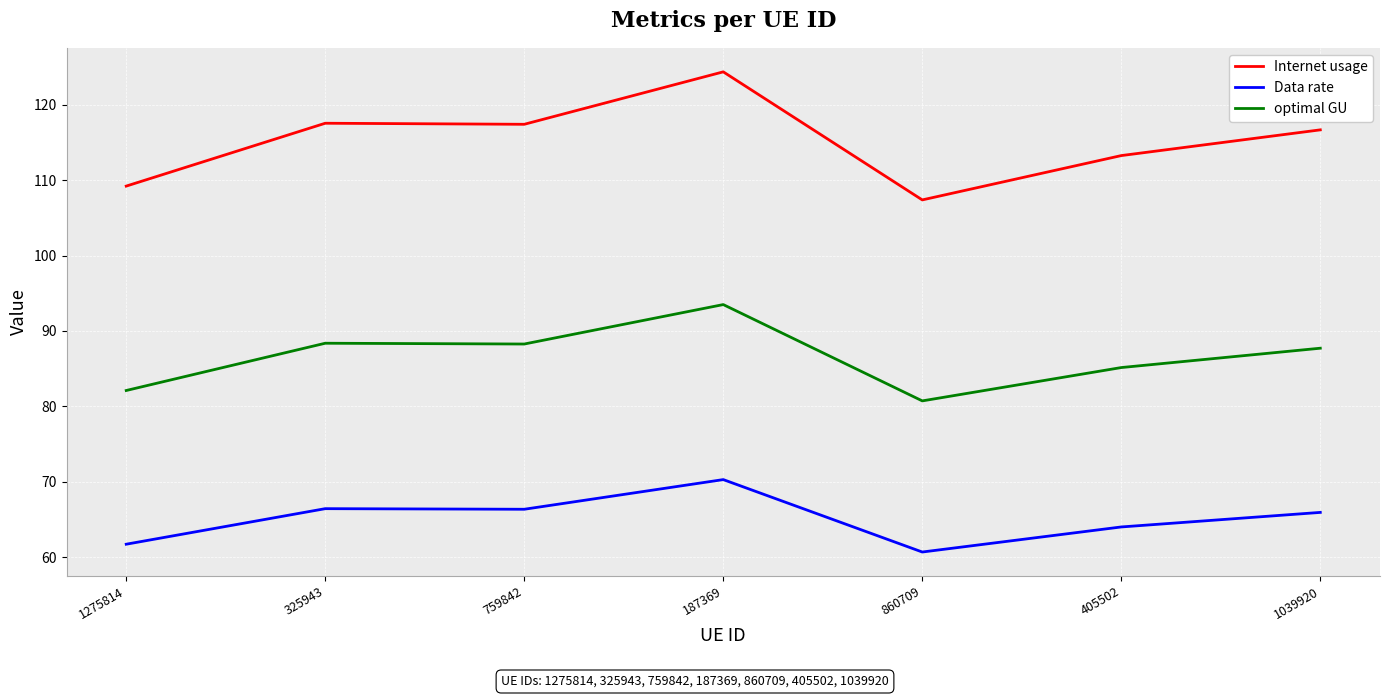

Is this an area chart (filled region under the line)?

No